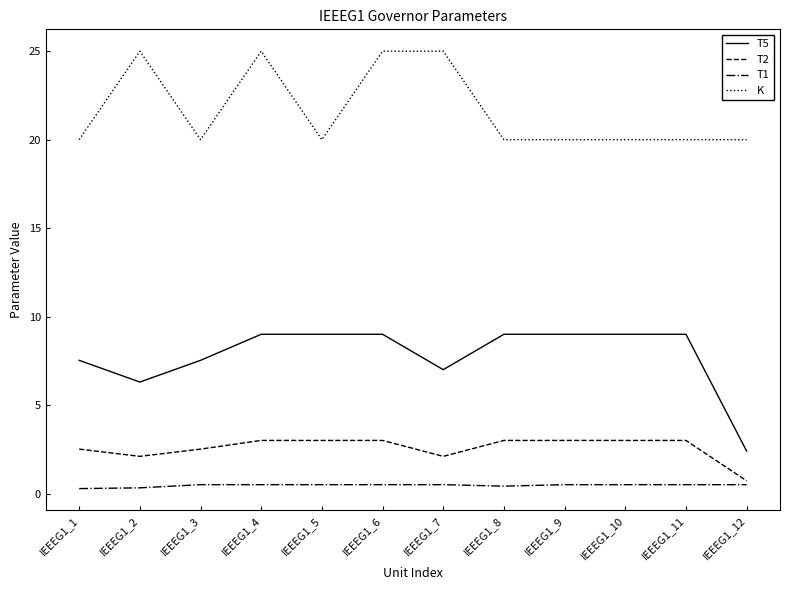

What is the lowest value of the T2 series?

0.7